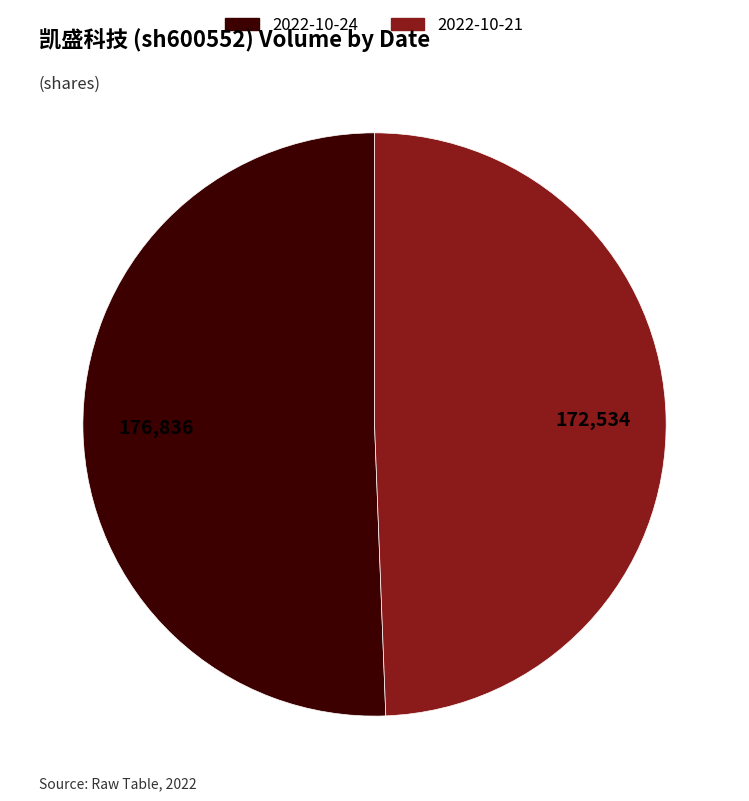

Count the number of slices in the pie.

2